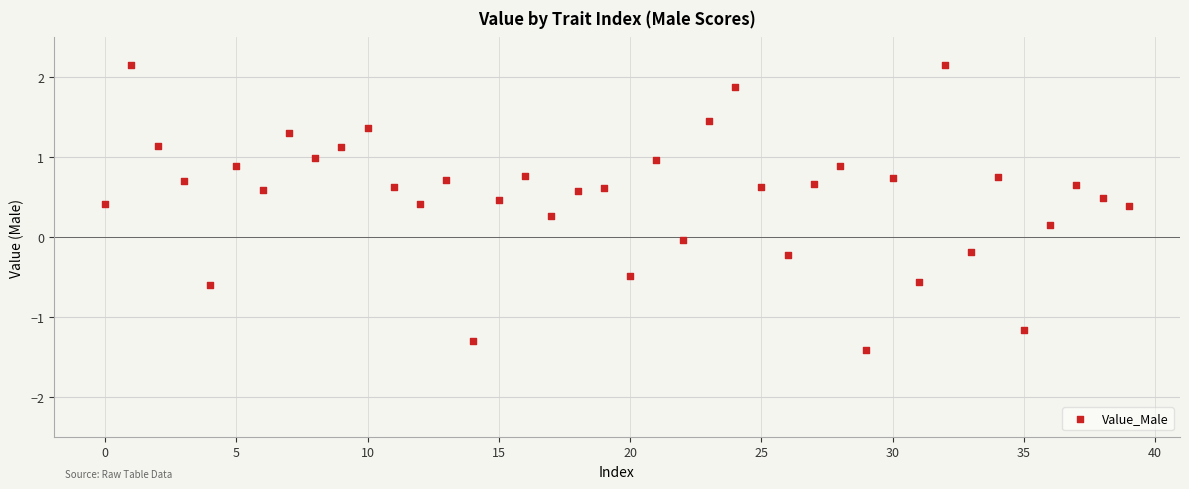

What is the range of Y values (max minus min)?

3.6